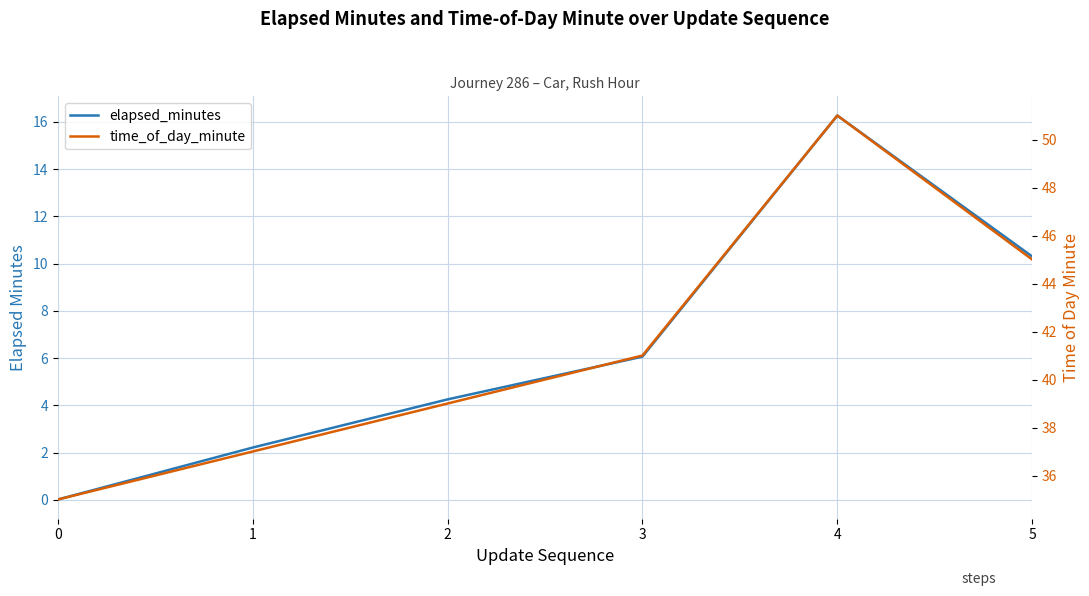

Rank the series at 3 from highest to lowest value.

time_of_day_minute, elapsed_minutes